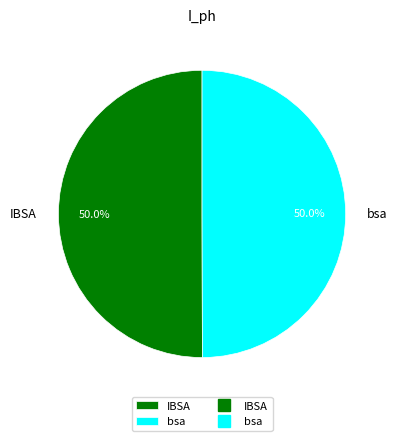

What is the total percentage of IBSA and bsa?

100.0%